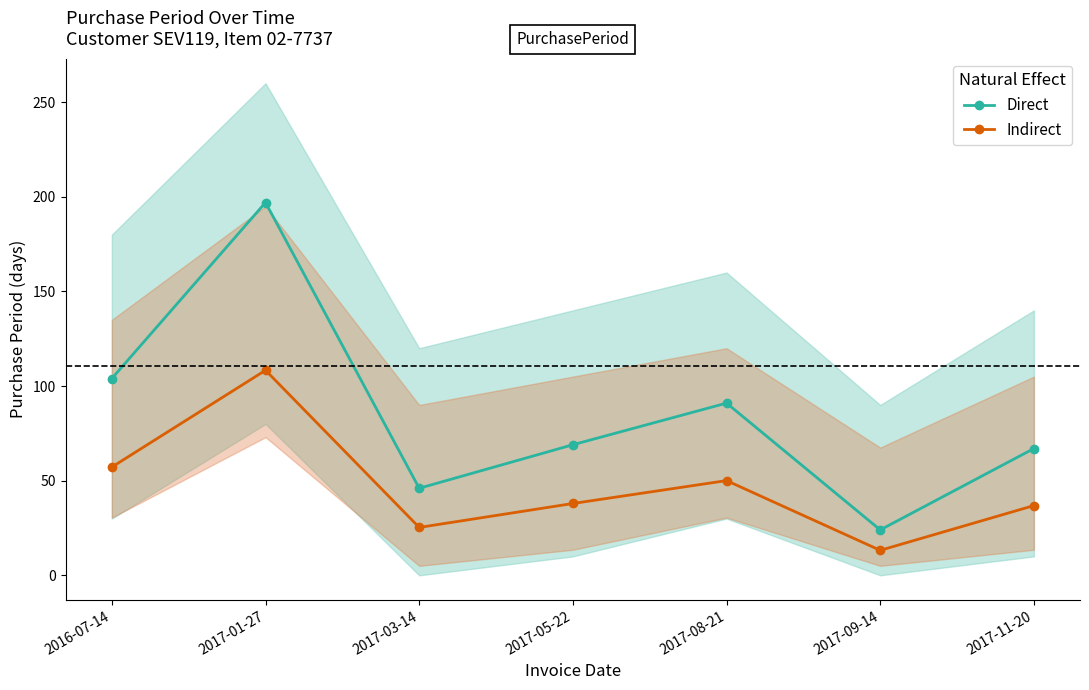

What is the label of the 2nd point from the left?

2017-01-27